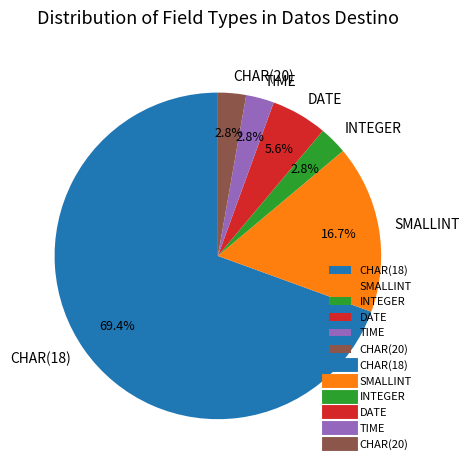

Which has a higher value, DATE or CHAR(20)?

DATE